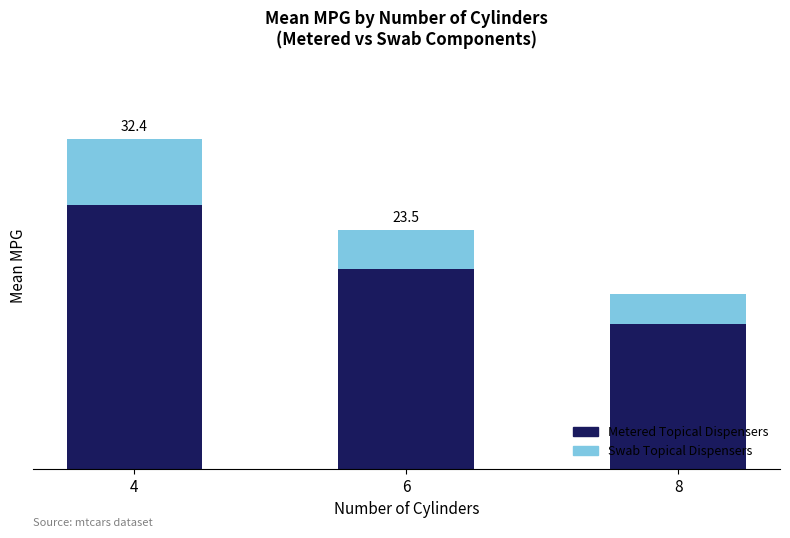

Are the bars grouped side by side (vs. stacked)?

No